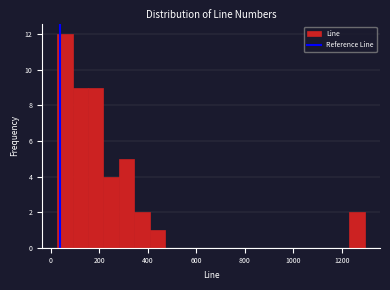

Around what value on the x-axis is the tallest bar? Give the approximate position of its centre, as read against the axis.

60